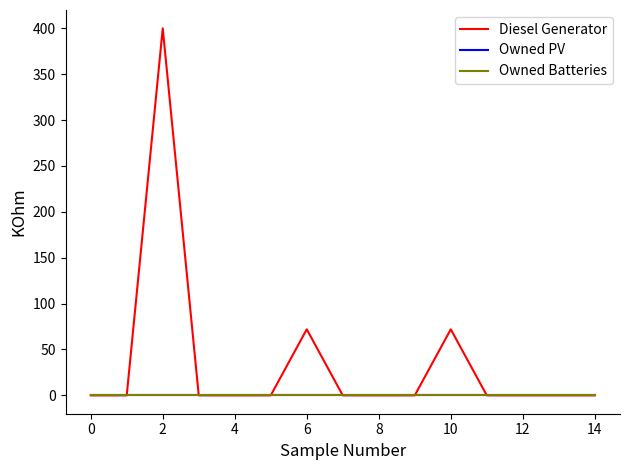

Count the number of data series in this chart.

3